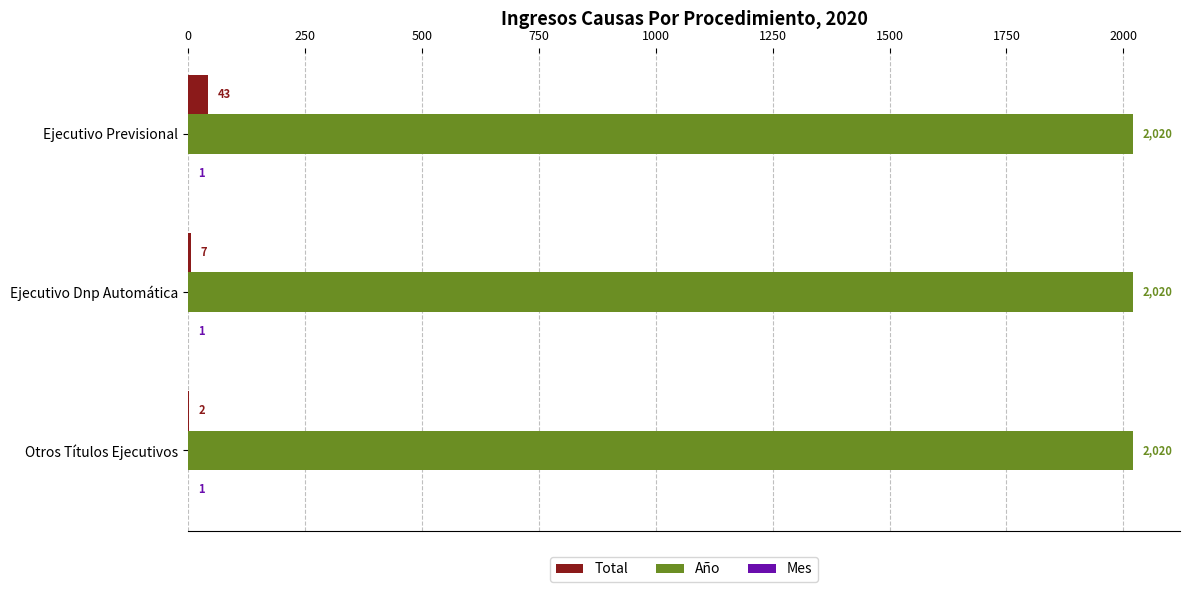

At which label is Total closest to 22?

Ejecutivo Dnp Automática